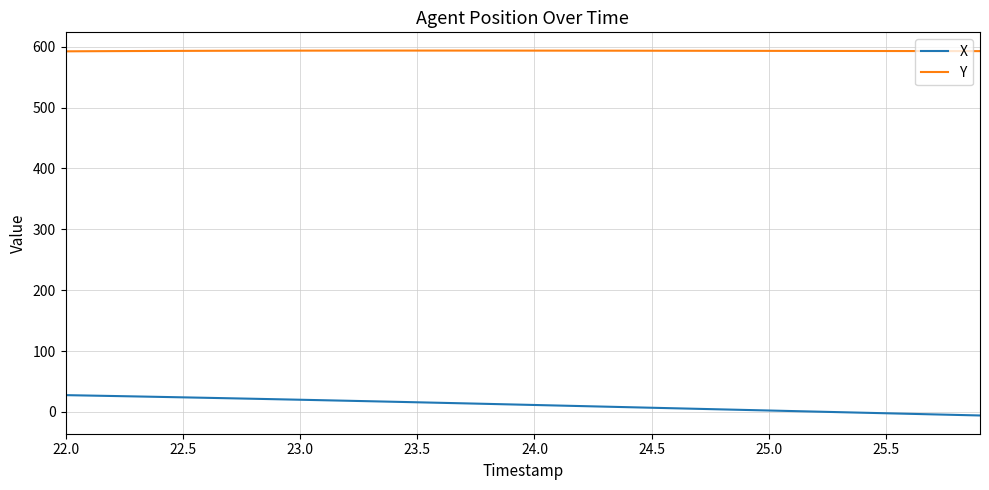

At how many categories does at least one series exceed 373?

40